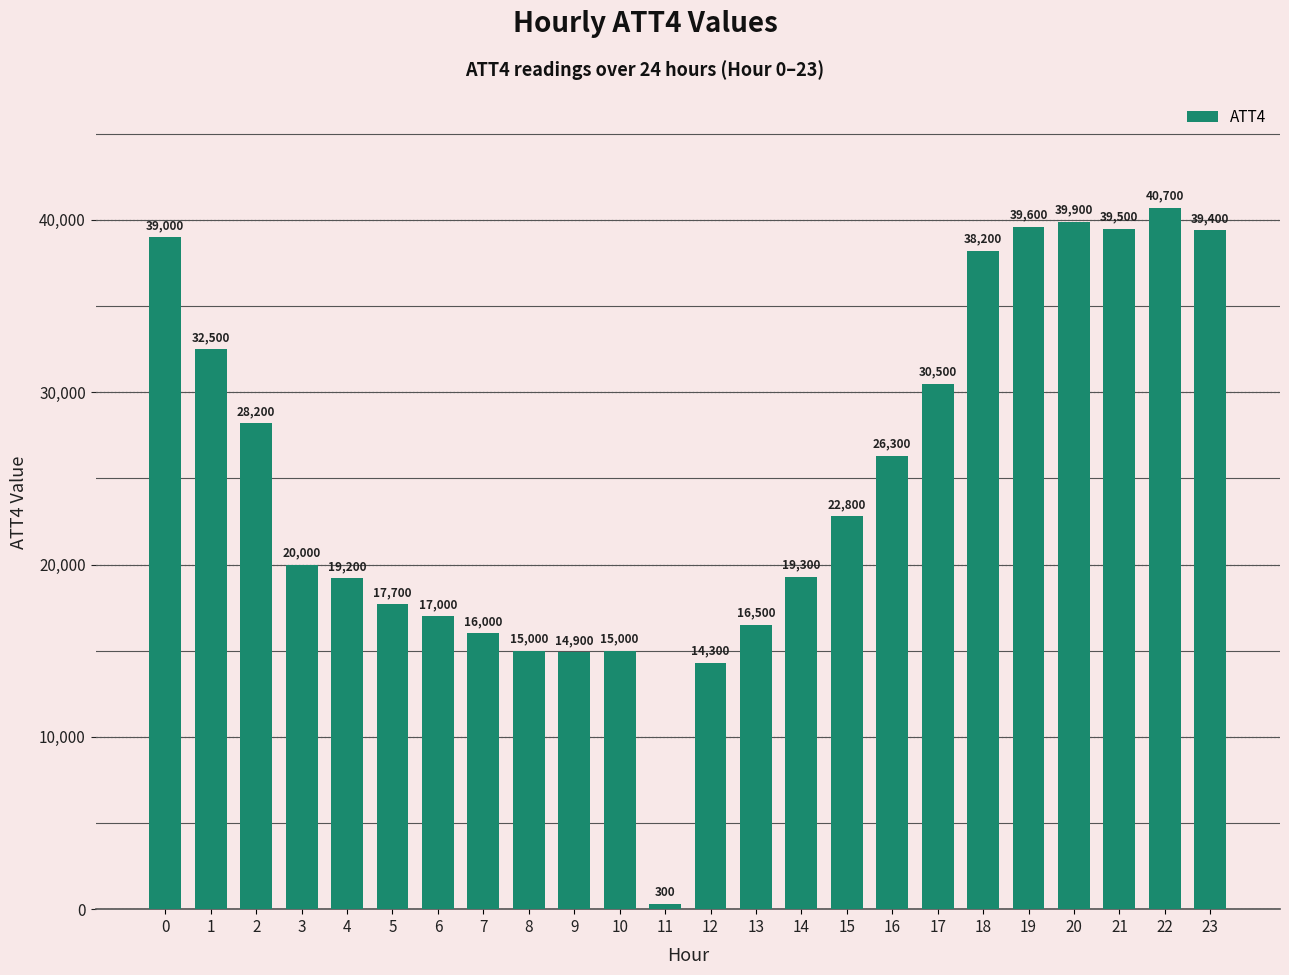

How many values are below 22800?

12